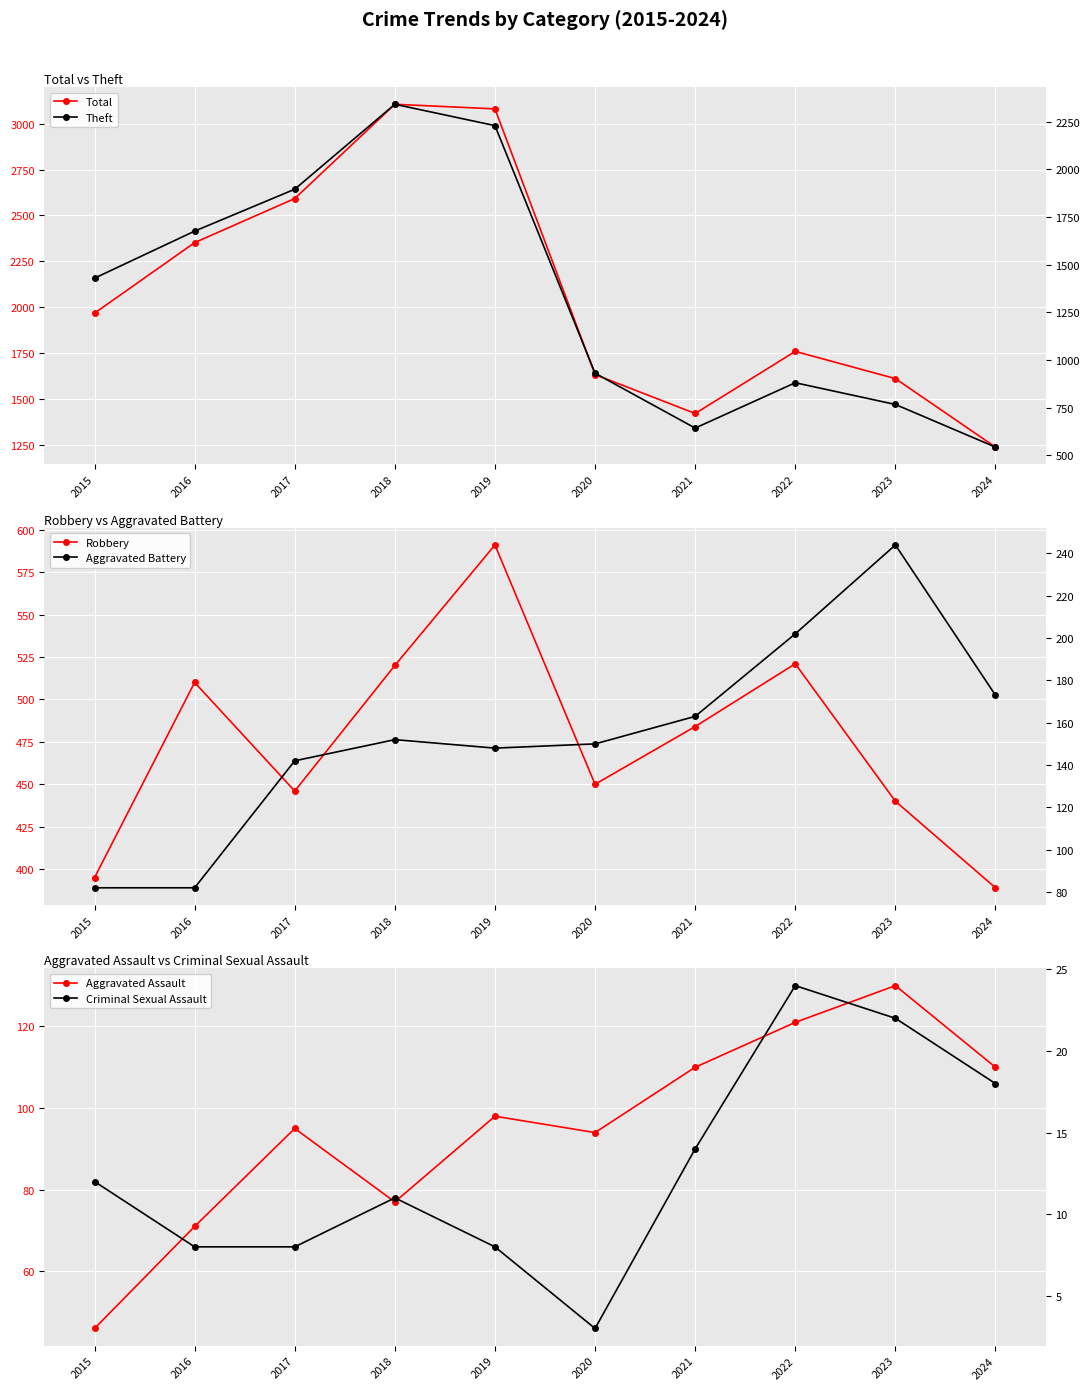

Is it true that Aggravated Assault equals 95 at 2017?

True